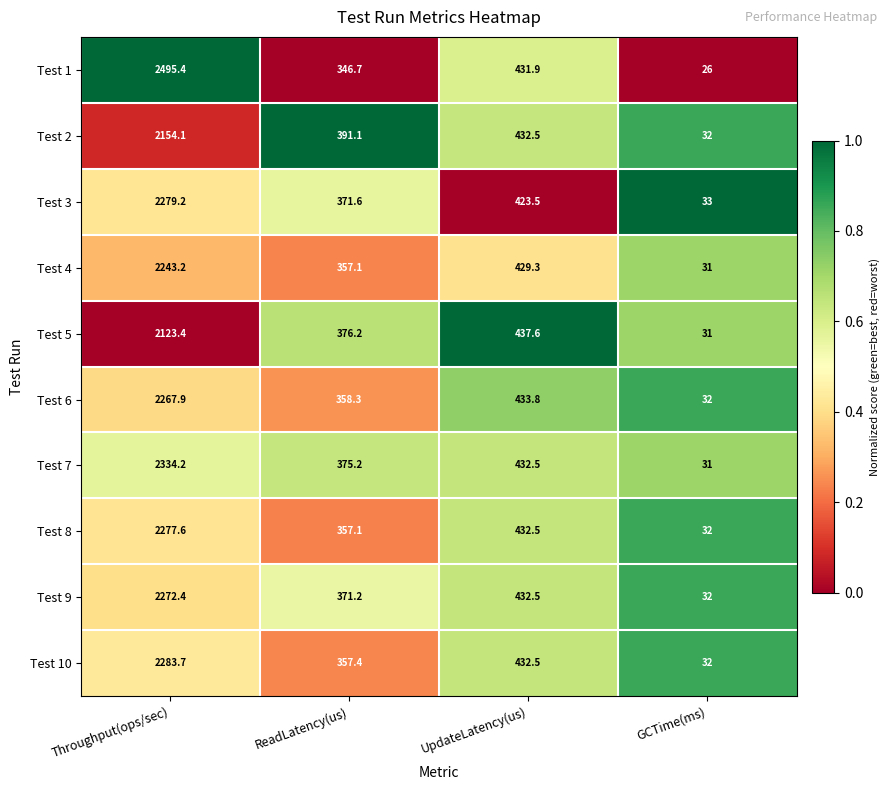

List the series in order of their peak value, highest first.

Test 1, Test 7, Test 10, Test 3, Test 8, Test 9, Test 6, Test 4, Test 2, Test 5